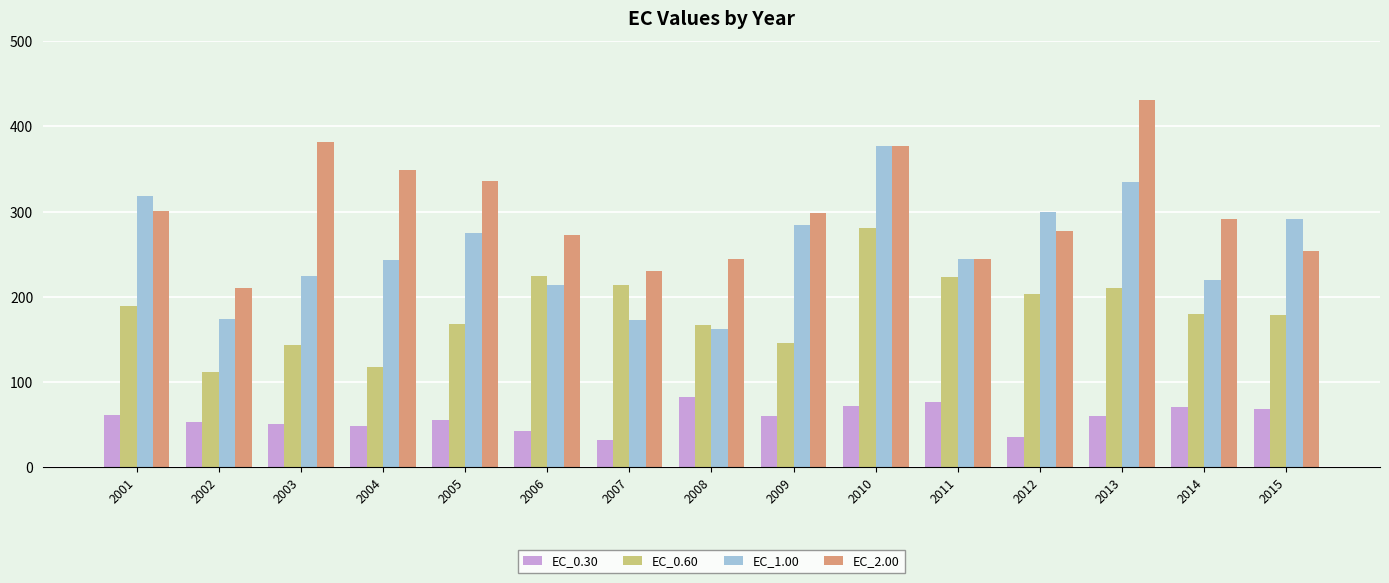

Rank the series by their average value, from lowest to highest.

EC_0.30, EC_0.60, EC_1.00, EC_2.00